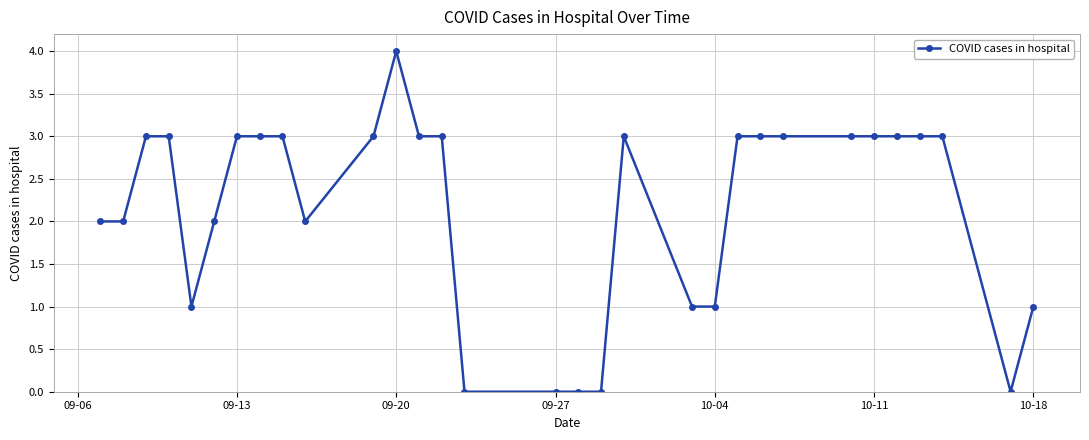

What is the maximum value shown in the chart?

4